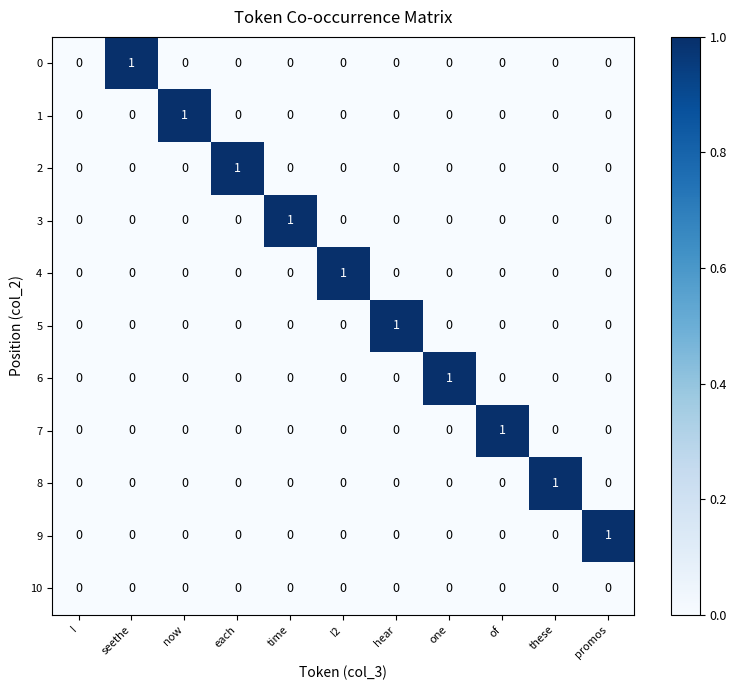

How many 5 values are between 0 and 1?

11